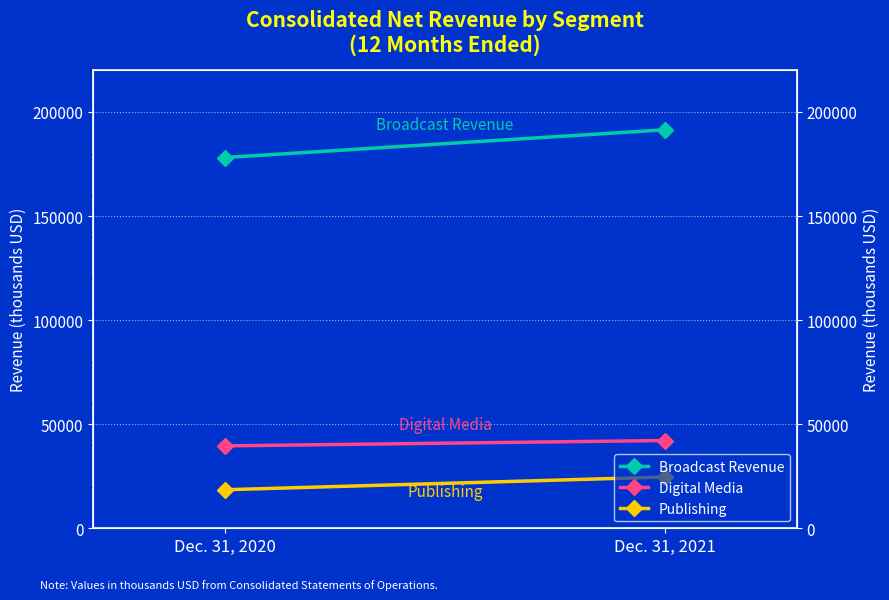

True or false: Digital Media has a value of 39593 at Dec. 31, 2020.

True